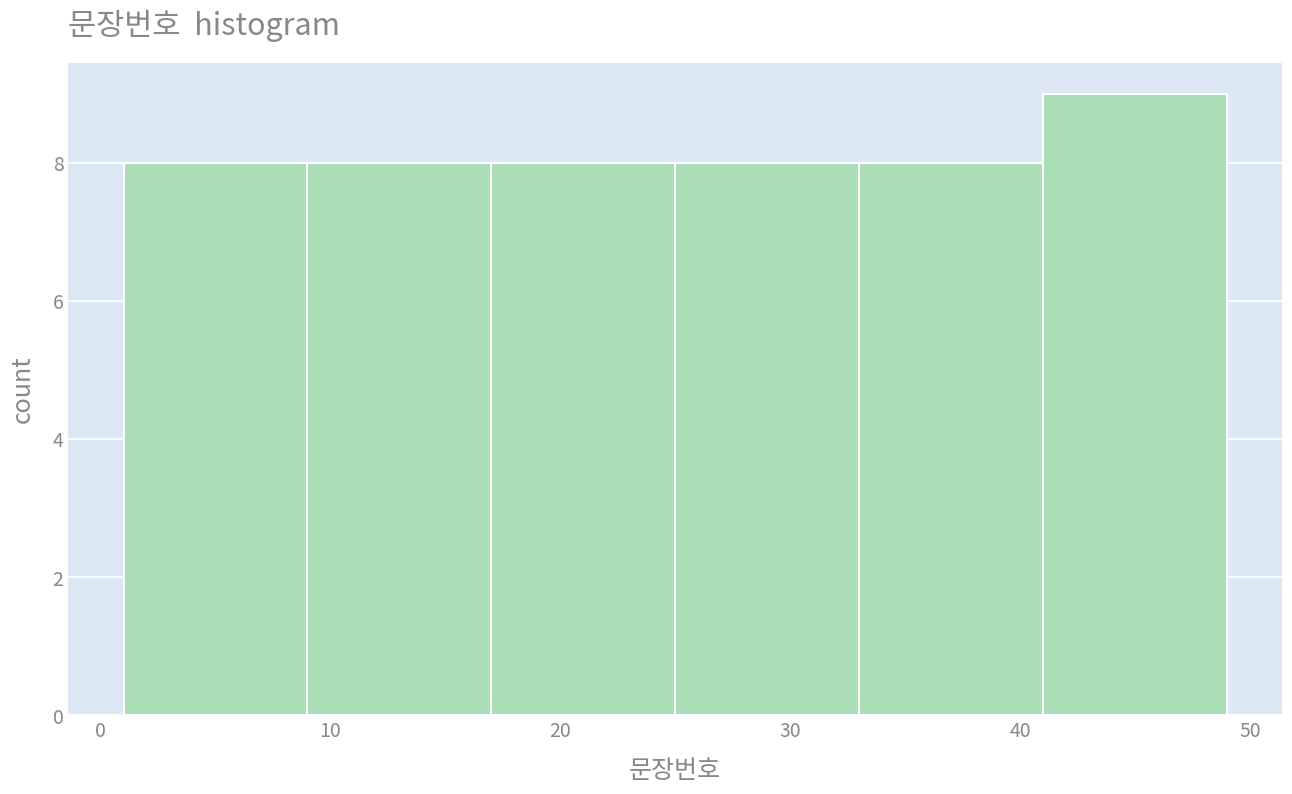

What is the height of the bar covering 41 to 49 on the x-axis? The values are not printed on the chart, so give them approximately, as read against the axis.

9